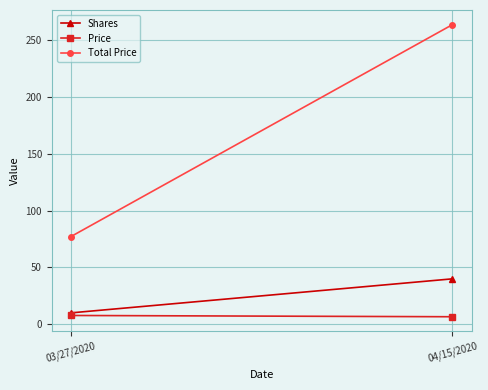

What is the difference between the Total Price values at 04/15/2020 and 03/27/2020?

186.8